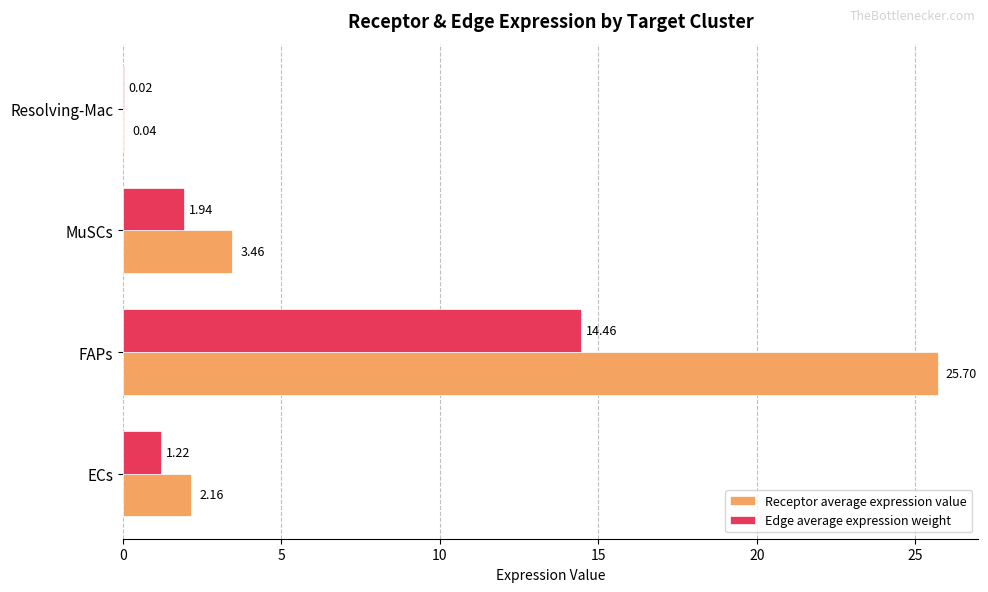

Which series has the largest total across all categories?

Receptor average expression value